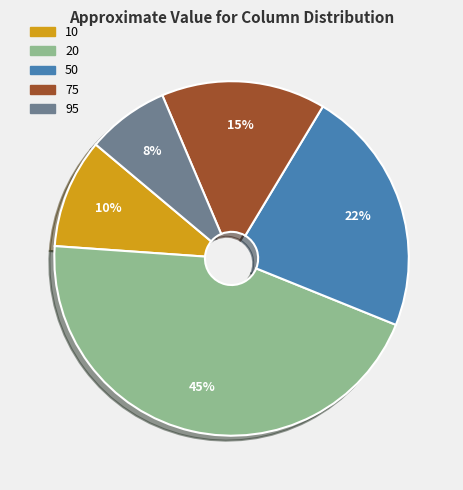

What is the smallest slice in the pie chart?

95